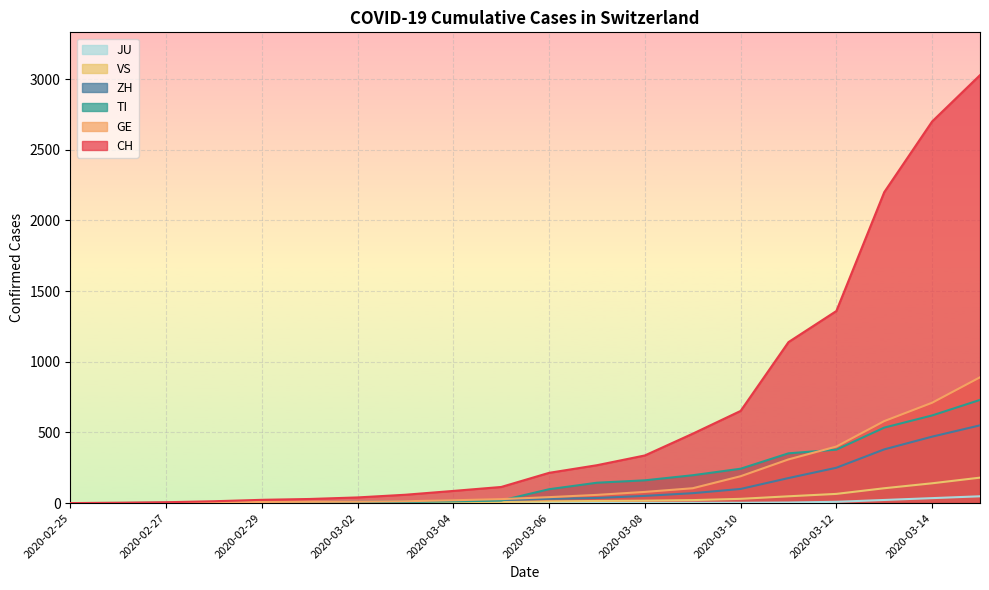

Reading left to right, what are all the values shown in this chart?

CH: 0	2	6	13	23	29	40	59	86	114	214	268	337	491	652	1139	1359	2200	2700	3028
GE: 0	1	1	4	8	9	10	13	20	28	42	58	79	105	190	309	400	580	710	890
TI: 0	1	1	1	2	2	4	8	12	18	98	144	161	197	243	352	378	534	620	730
ZH: 0	0	2	2	6	7	10	13	16	21	30	36	51	70	100	177	250	380	470	550
JU: 0	0	0	0	0	0	0	0	0	0	1	1	1	2	2	4	9	22	35	48
VS: 0	0	0	1	1	2	3	3	5	8	12	15	17	21	30	48	65	105	140	180